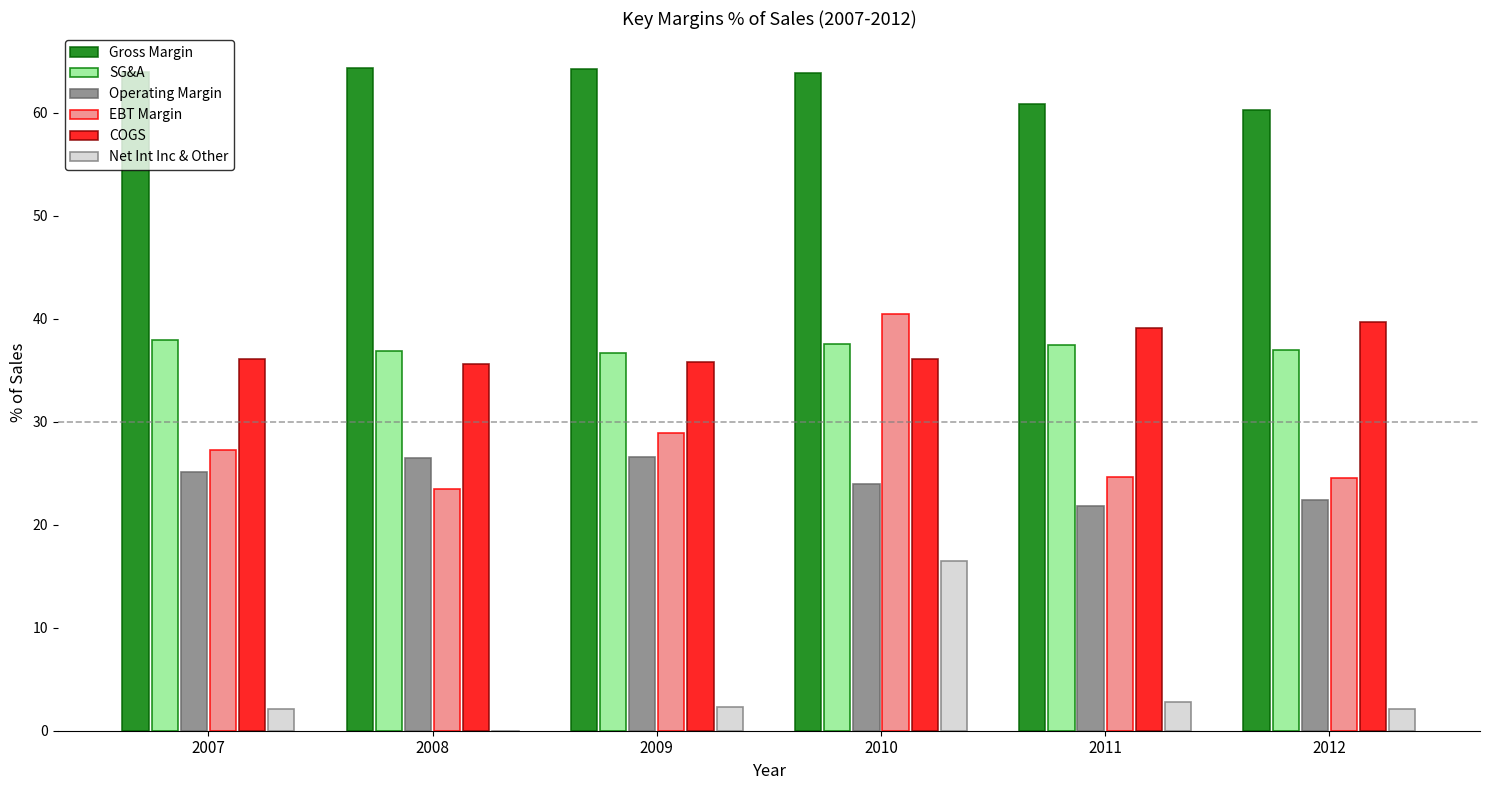

How many data points does each series have?

6